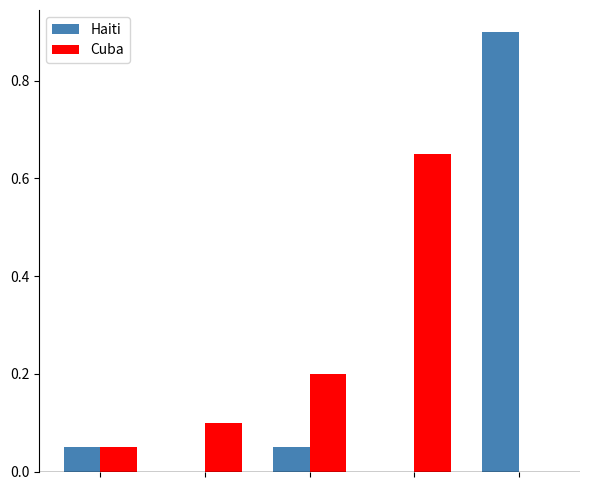

What is the maximum value shown in the chart?

0.9